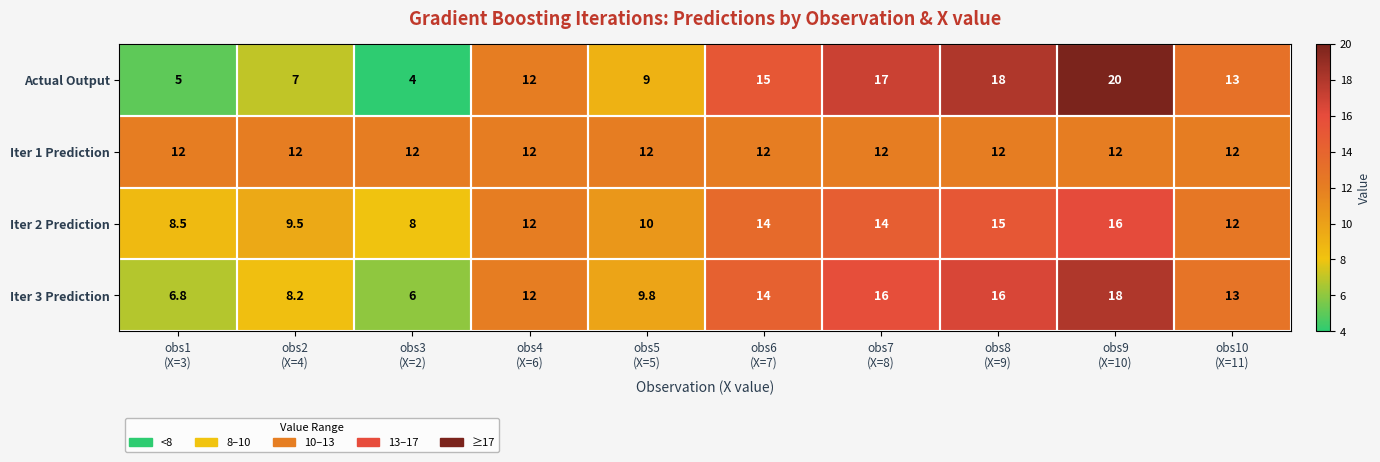

What is the greatest value displayed?

20.0